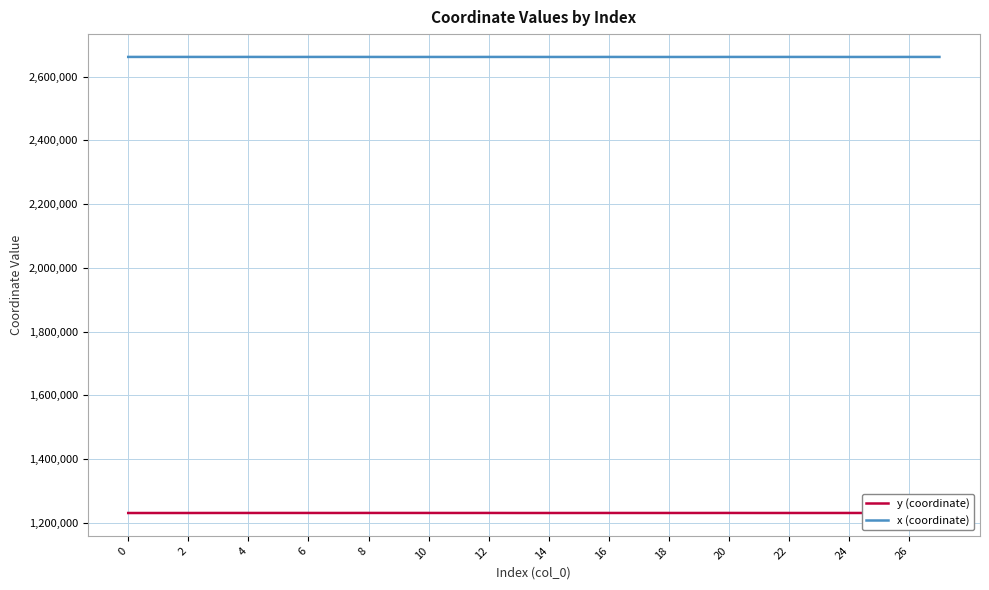

List the series in order of their overall mean, lowest first.

y (coordinate), x (coordinate)